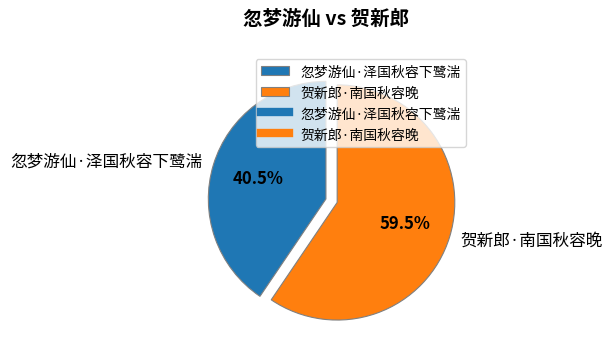

What percentage do 忽梦游仙·泽国秋容下鹭湍 and 贺新郎·南国秋容晚 together represent?

100.0%